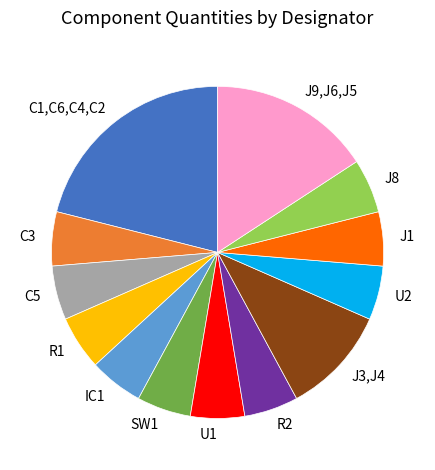

What is the ratio of the value at J3,J4 to the value at IC1?

2.0